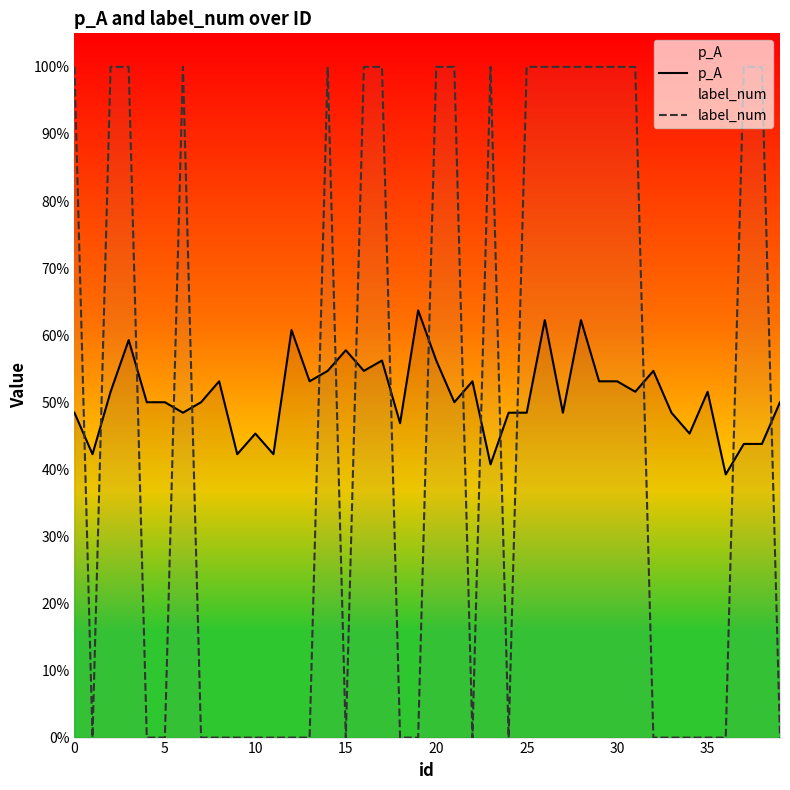

True or false: p_A has a value of 0.4 at 26.

False